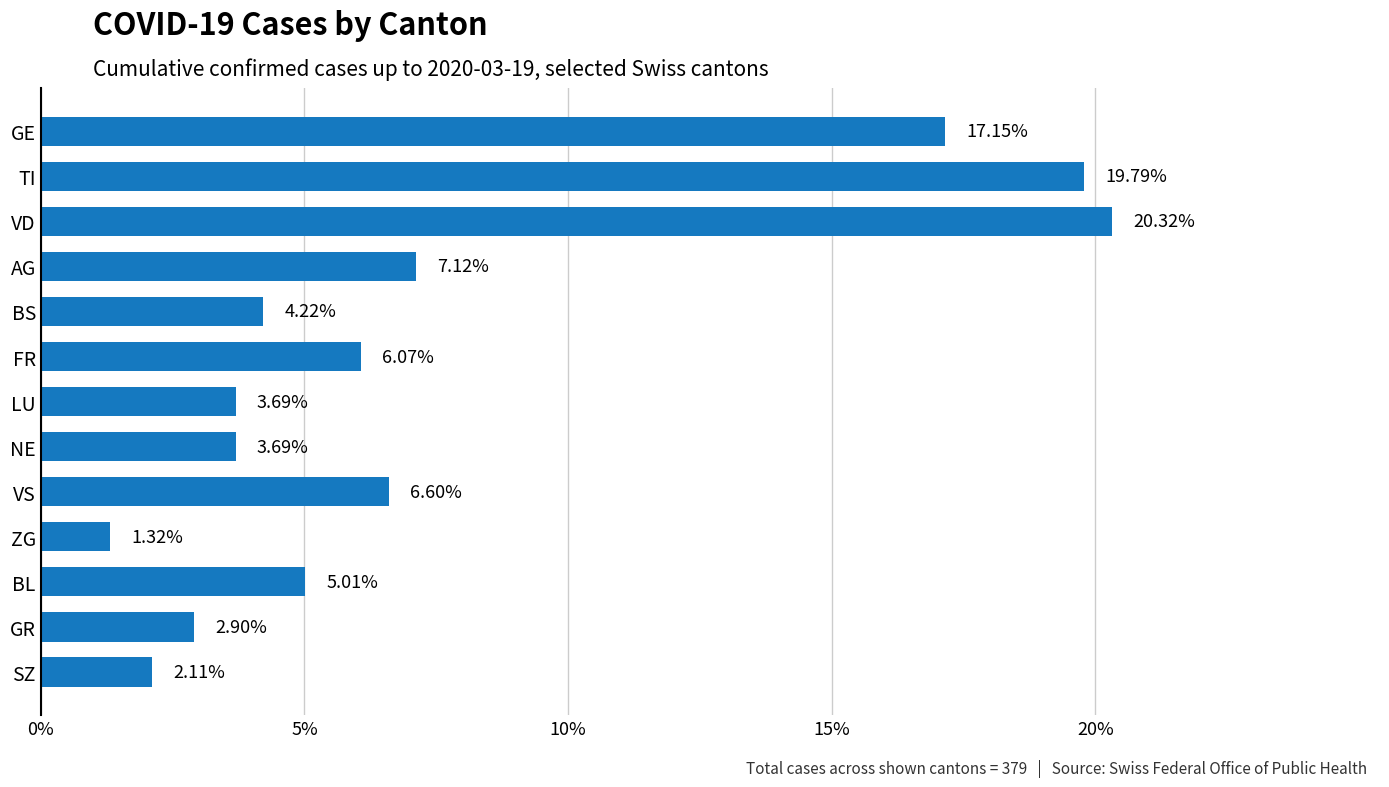

Which has a higher value, LU or BS?

BS